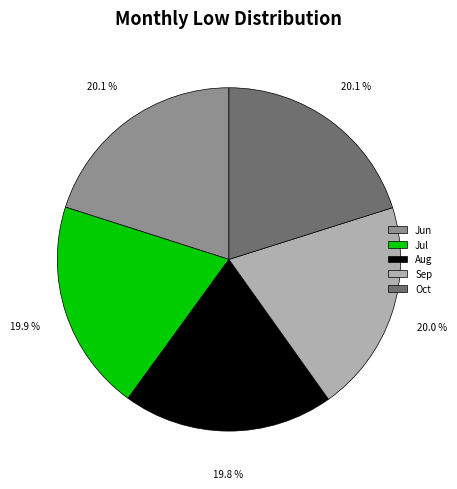

Count the number of slices in the pie.

5